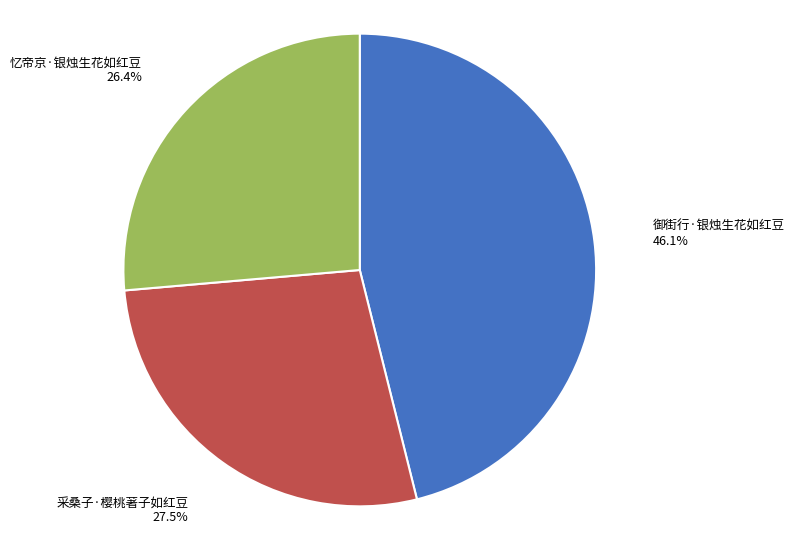

Is it true that 御街行·银烛生花如红豆 is 40% of the pie?

False